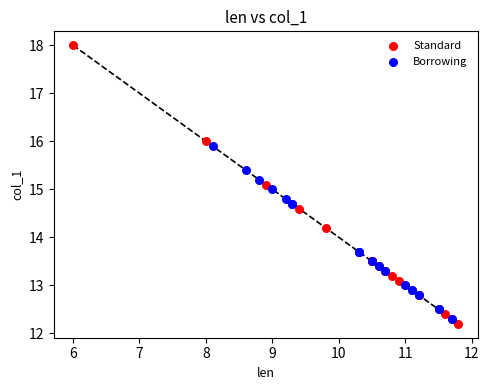

Which series has the largest Y range (max minus min)?

Standard